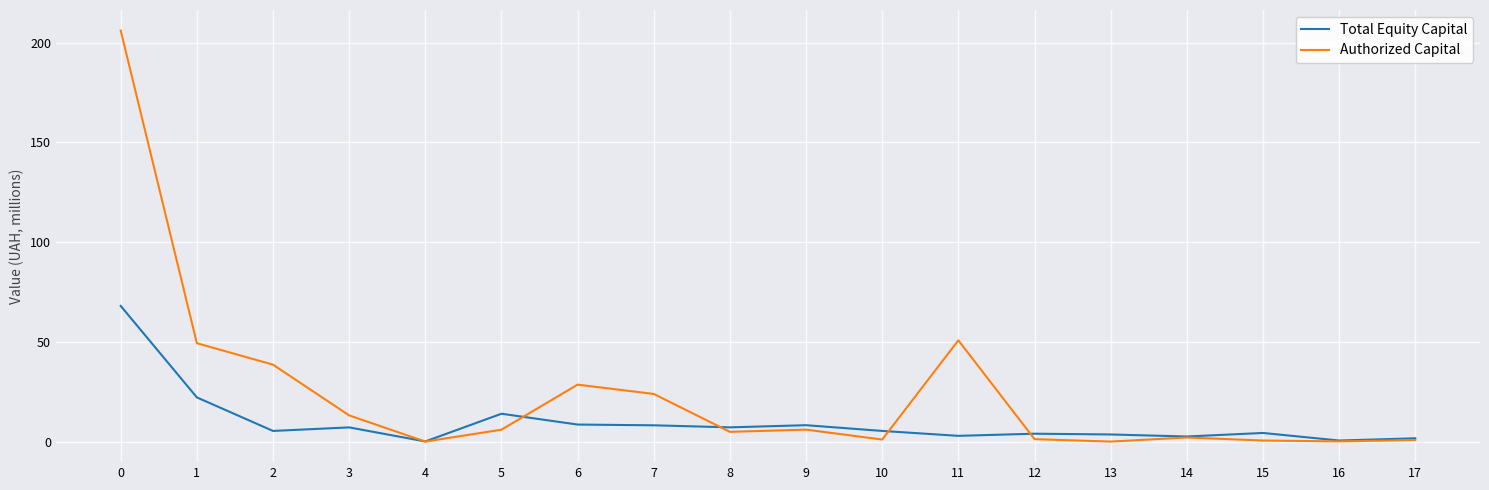

Is it true that Authorized Capital equals 6.2 at 9?

True